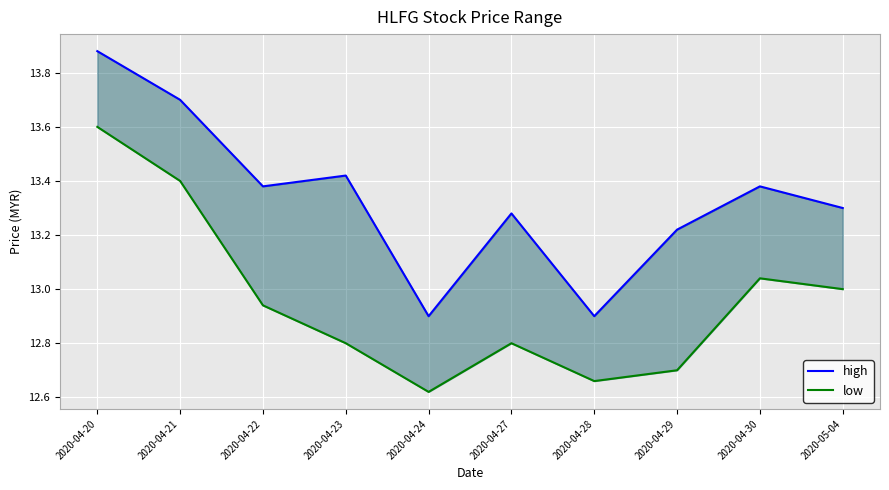

What is the spread (max minus min) of values at 2020-04-28?

0.2